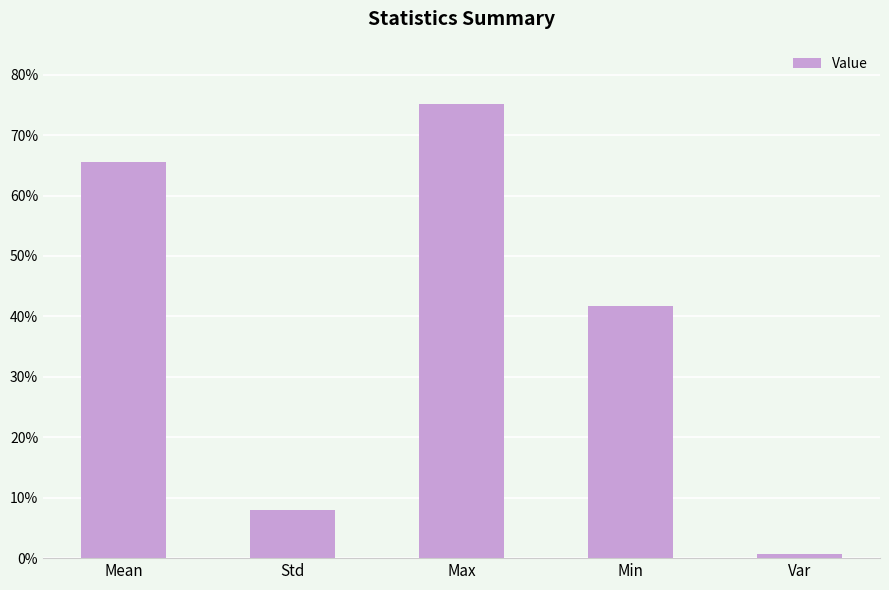

What value does the data have at Std?

0.1